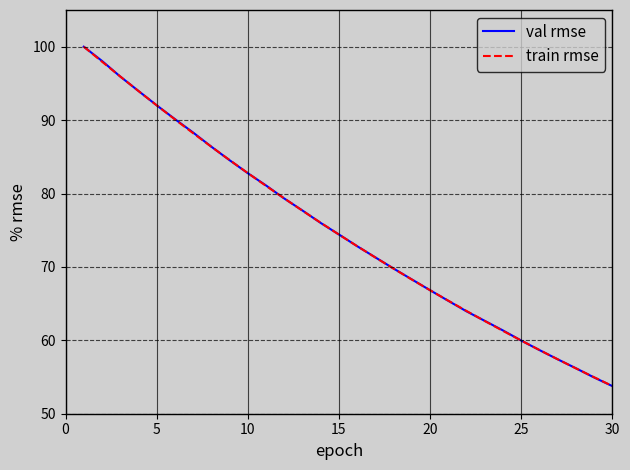

Reading right to left, transcribe all the data shown in this chart.

val rmse: 53.8	54.9	56.2	57.4	58.7	60.0	61.3	62.7	63.9	65.4	66.8	68.3	69.8	71.3	72.8	74.4	76.0	77.7	79.3	81.1	82.8	84.5	86.4	88.3	90.1	92.0	94.0	95.9	98.1	100.0
train rmse: 53.8	55.0	56.2	57.4	58.7	60.0	61.3	62.6	64.0	65.4	66.8	68.3	69.8	71.3	72.8	74.4	76.0	77.7	79.3	81.0	82.8	84.6	86.4	88.2	90.1	92.0	94.0	95.9	98.0	100.0